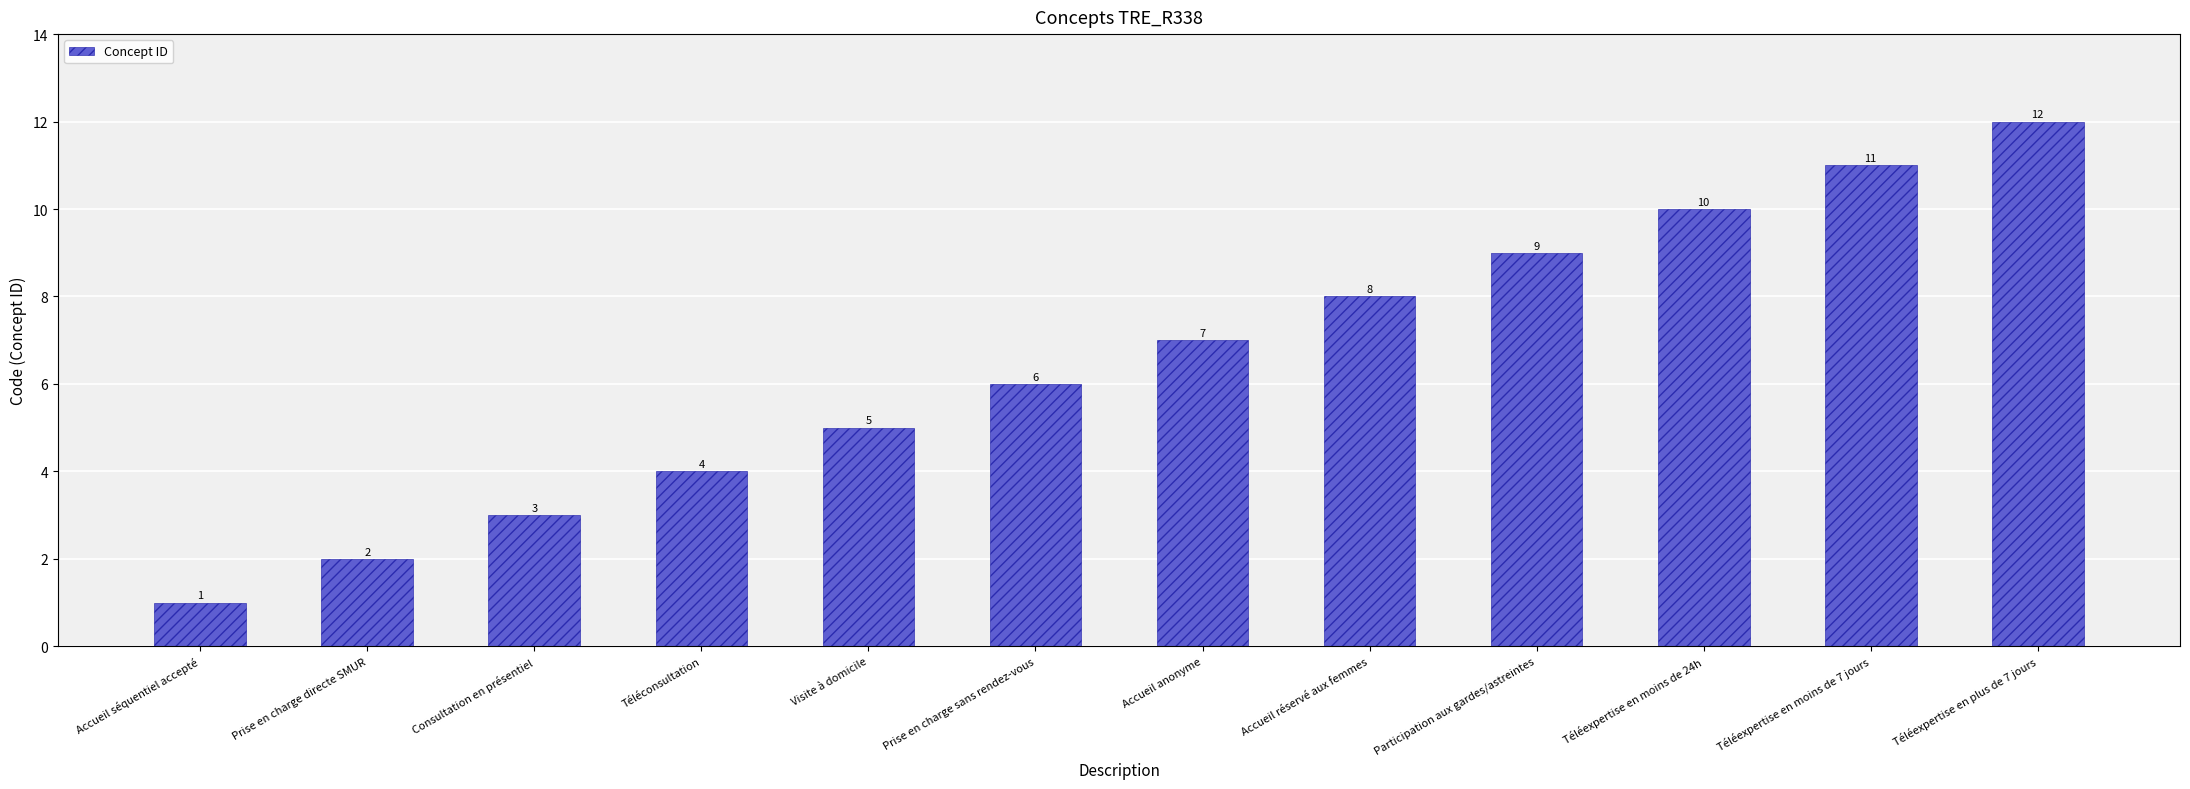

What is the difference between the values at Accueil séquentiel accepté and Téléconsultation?

3